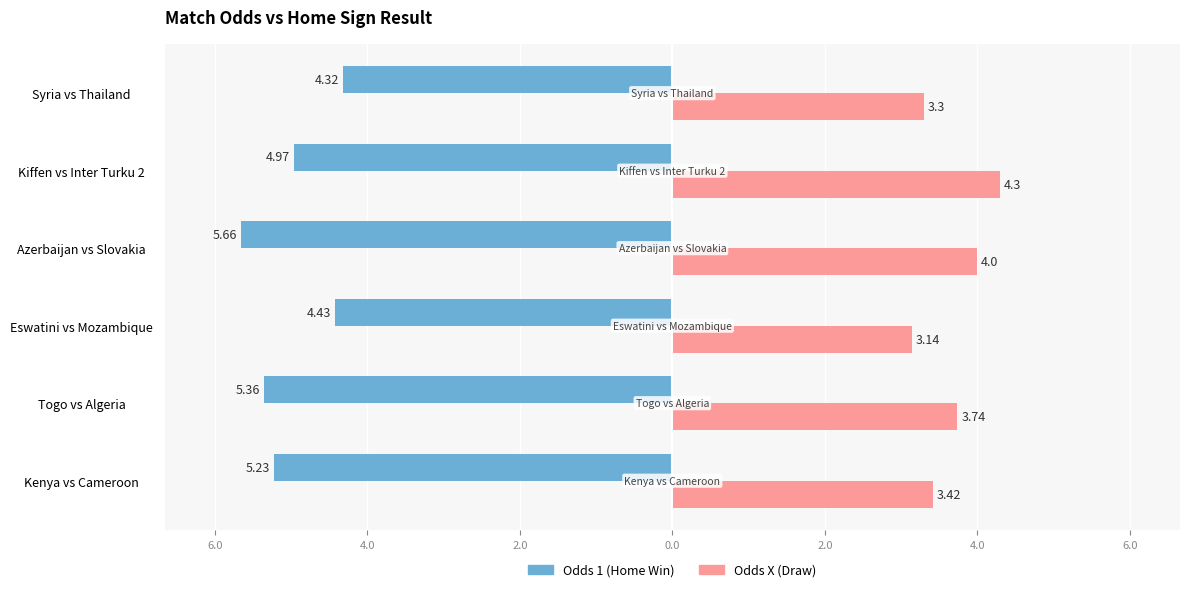

What are all the series names shown in the legend?

Odds 1 (Home Win), Odds X (Draw)